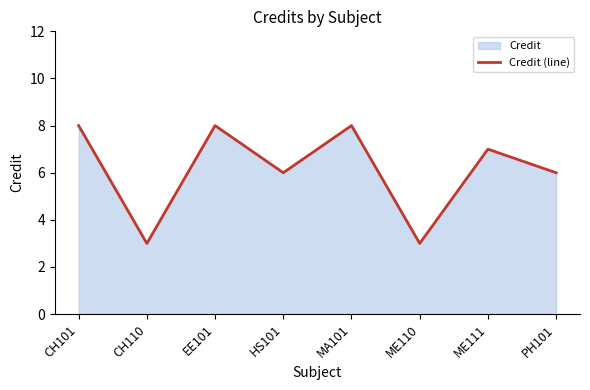

List the labels in order of value, largest first.

CH101, EE101, MA101, ME111, HS101, PH101, CH110, ME110